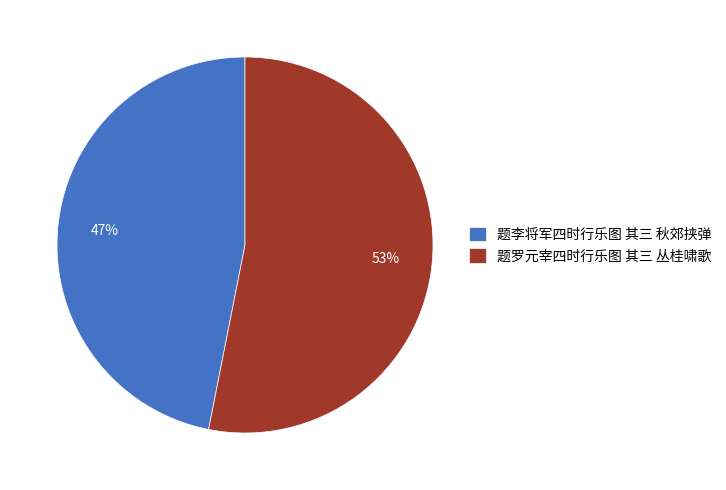

To the nearest percent, what portion does 题罗元宰四时行乐图 其三 丛桂啸歌 represent?

53%